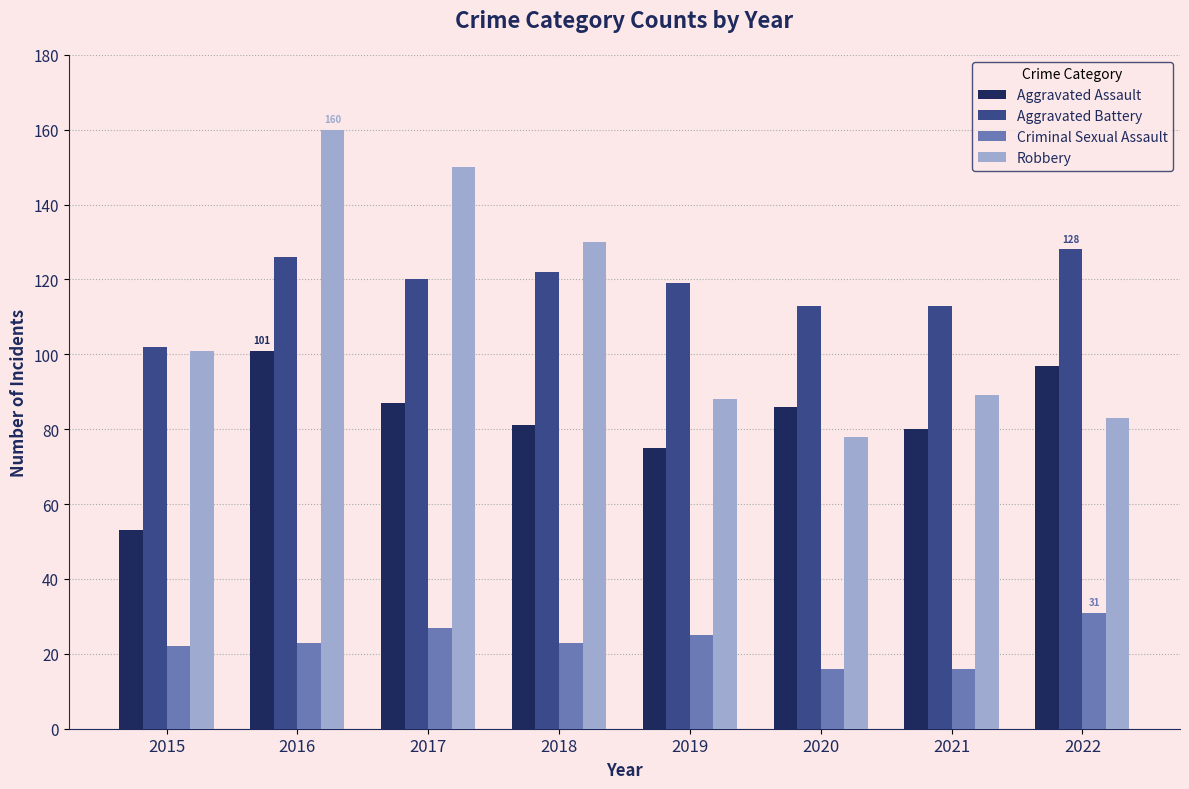

Where does the Aggravated Assault series first go above 86?

2016